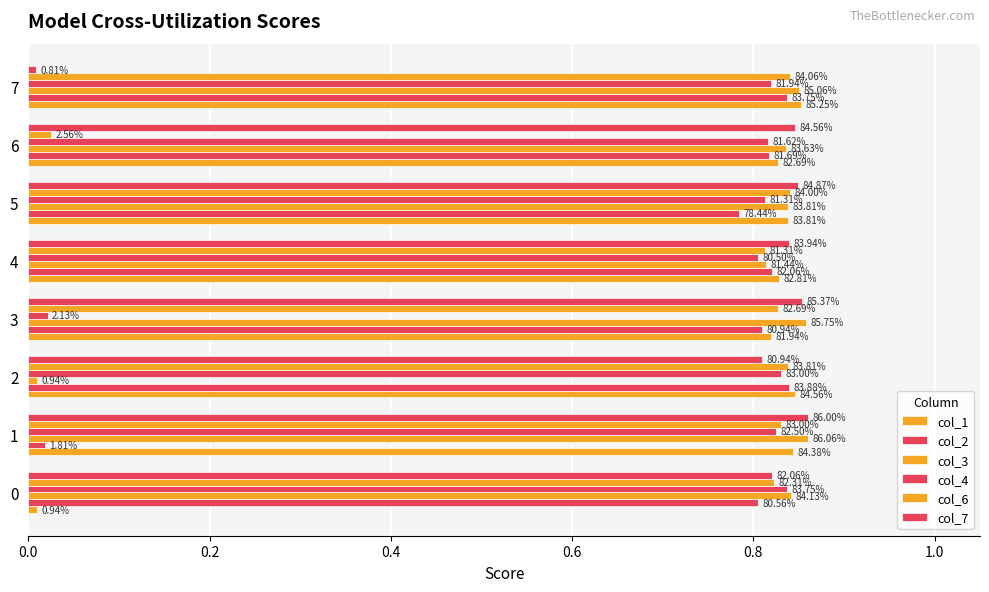

What is the highest value of the col_4 series?

0.8